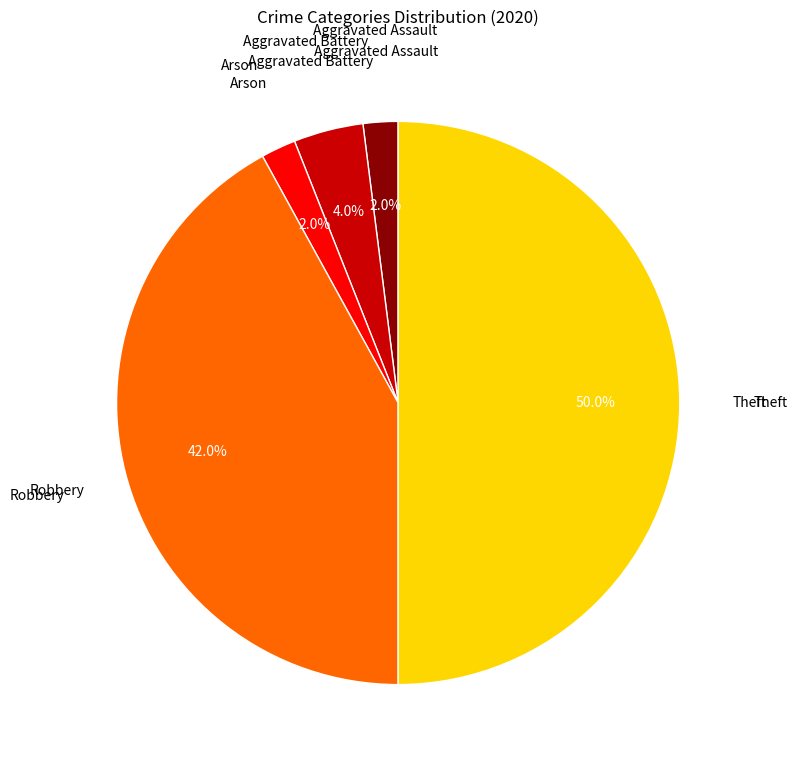

What is the ratio of the value at Theft to the value at Aggravated Assault?

25.0